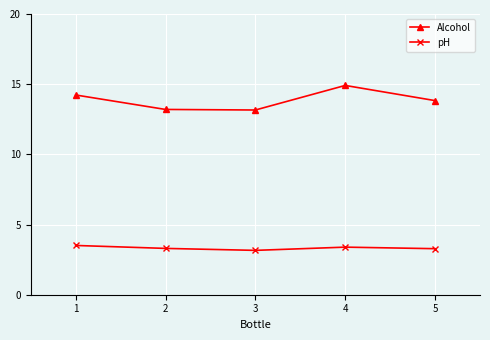

Reading left to right, extract all data points from this chart.

Alcohol: 14.2	13.2	13.2	14.9	13.8
pH: 3.5	3.3	3.2	3.4	3.3